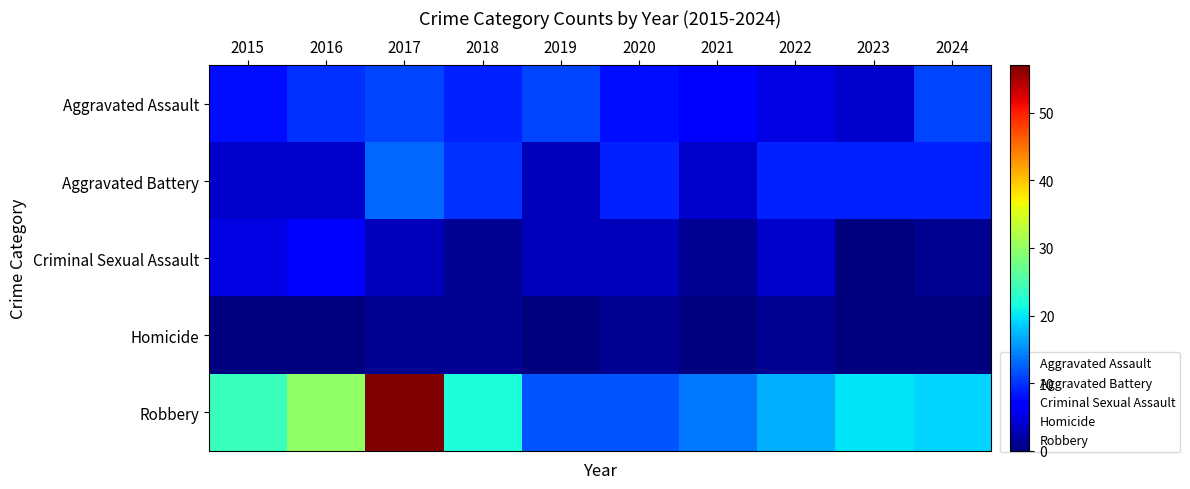

At which category is the sum across all series the highest?

2017